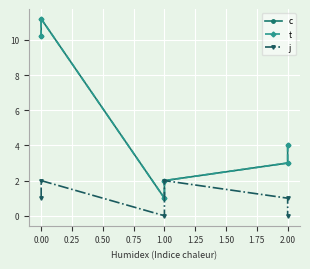

True or false: t has a value of 0.7 at 1.00.

False